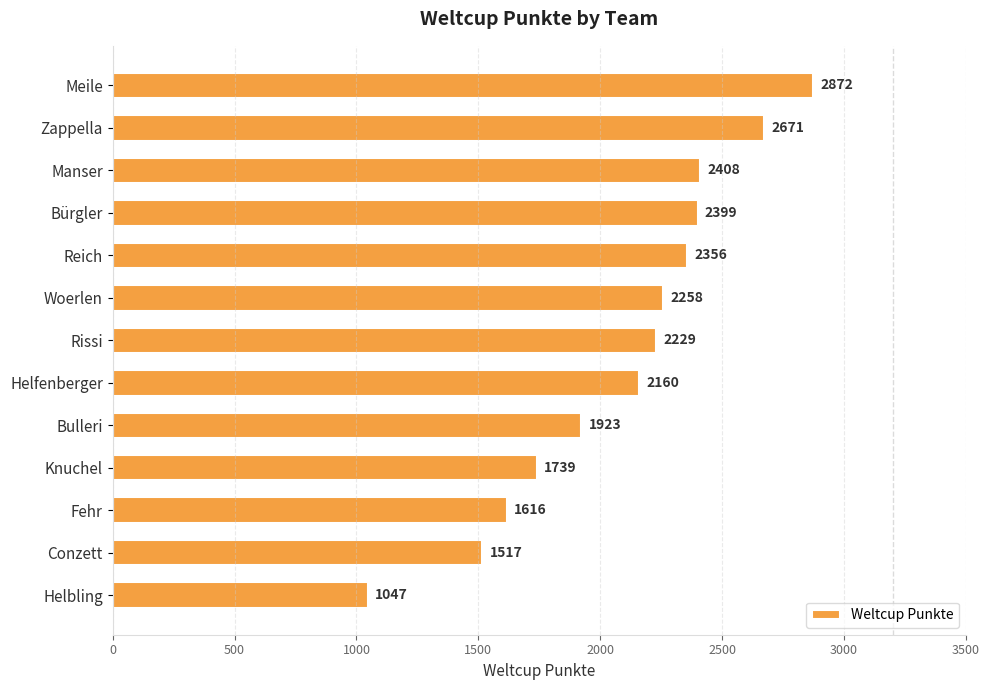

At which category does the chart reach its minimum across all series?

Helbling